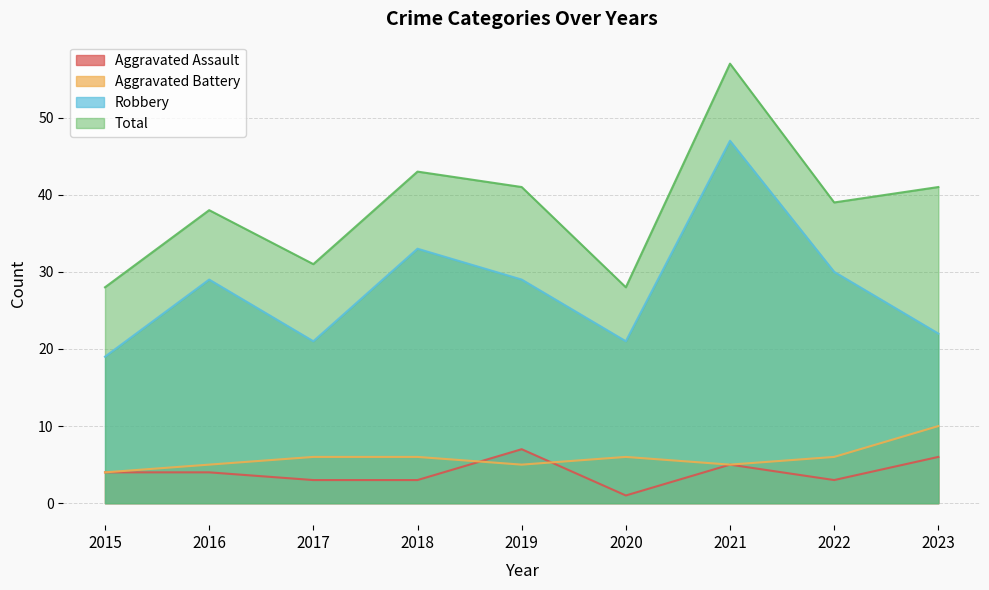

Rank the series by their maximum value, from highest to lowest.

Total, Robbery, Aggravated Battery, Aggravated Assault